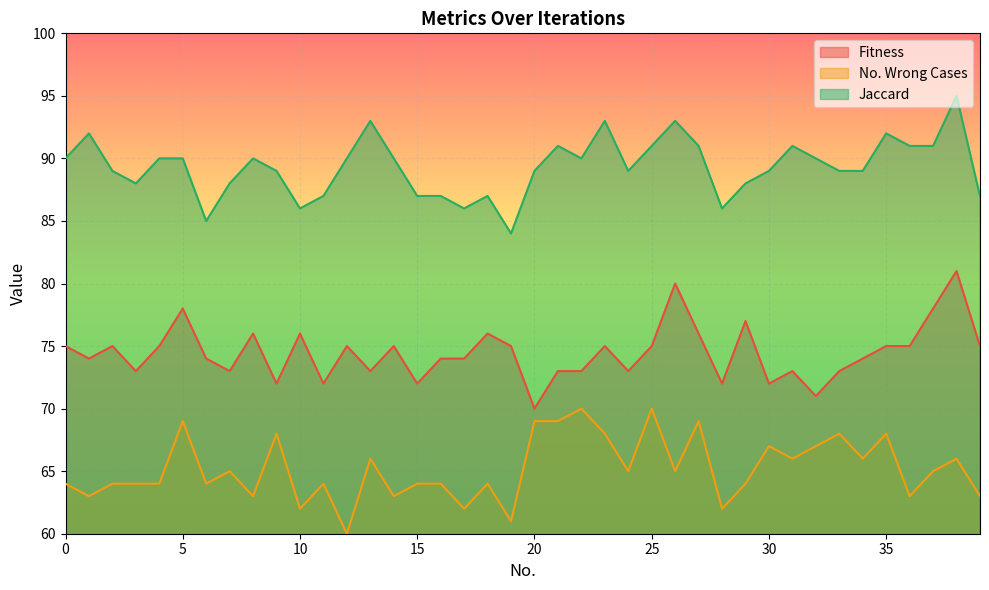

Read the Jaccard value at 14.

90